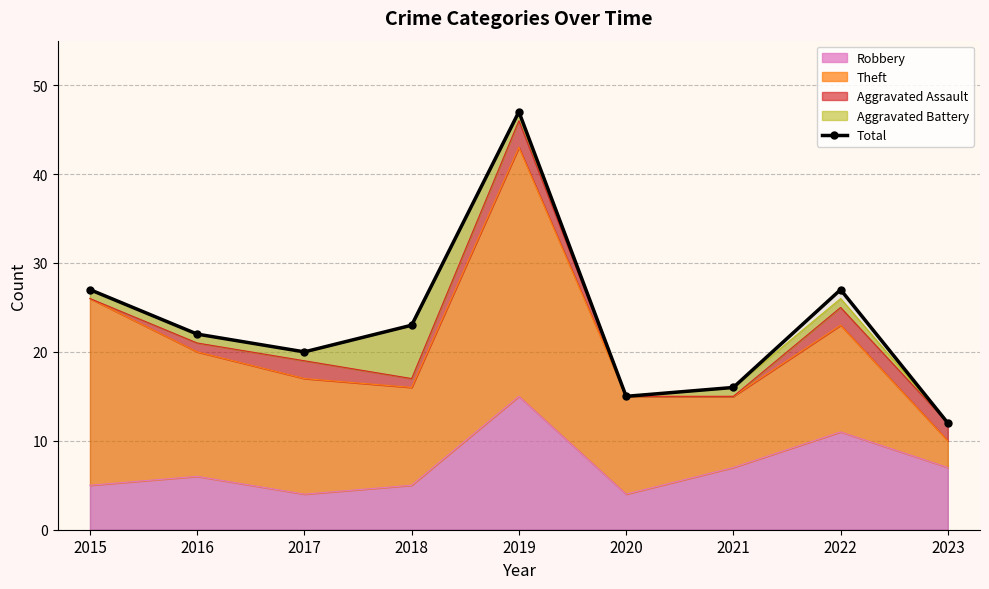

What is the difference between the values at 2020 and 2023?

3